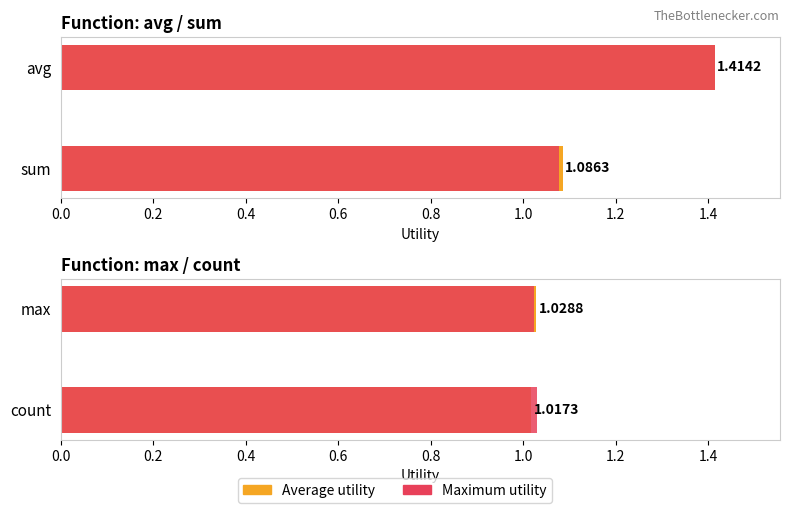

Are the bars horizontal?

Yes